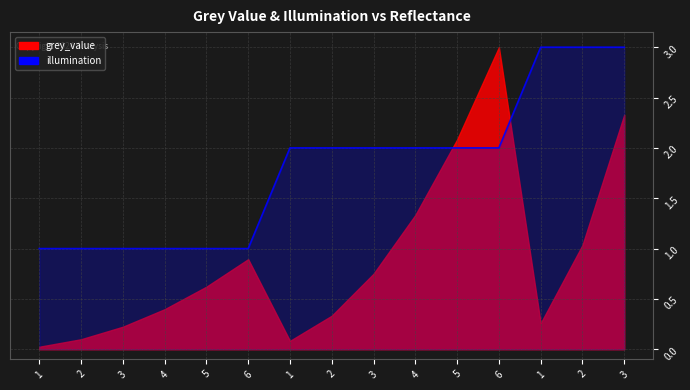

The value at 5 is 2. True or false?

True